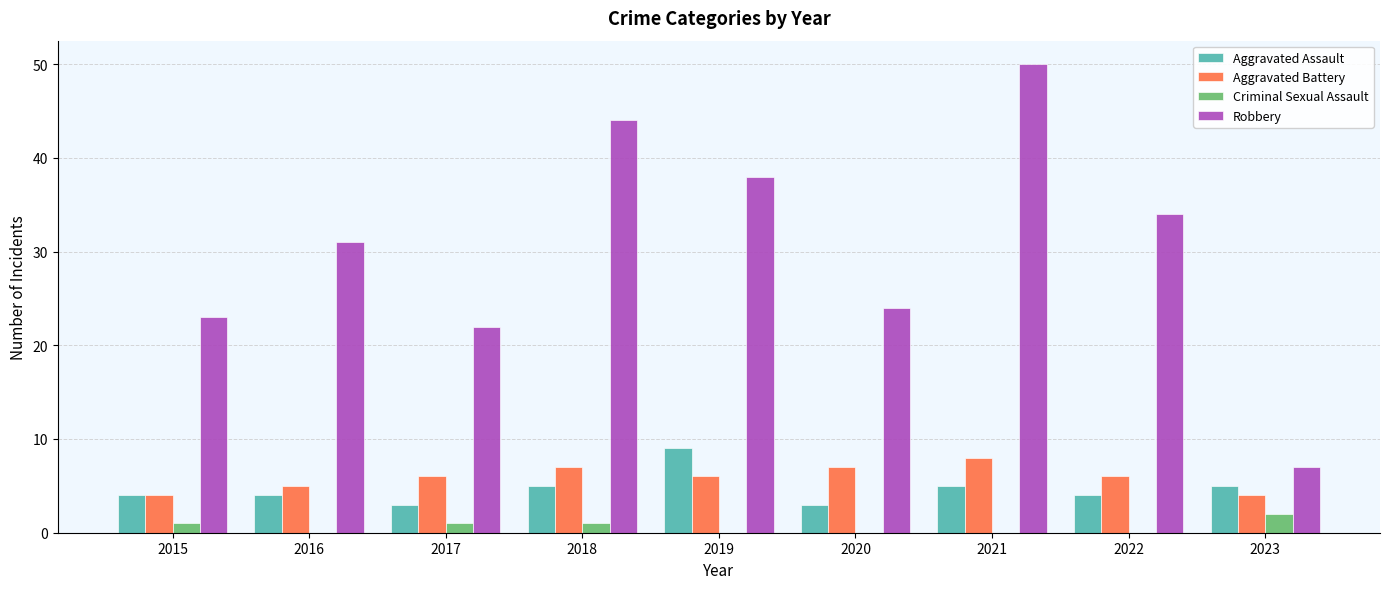

Are the bars horizontal?

No